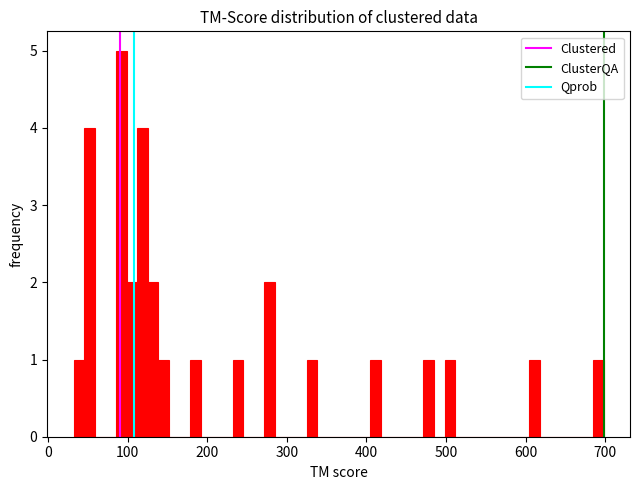

Around what value on the x-axis is the tallest bar? Give the approximate position of its centre, as read against the axis.

90